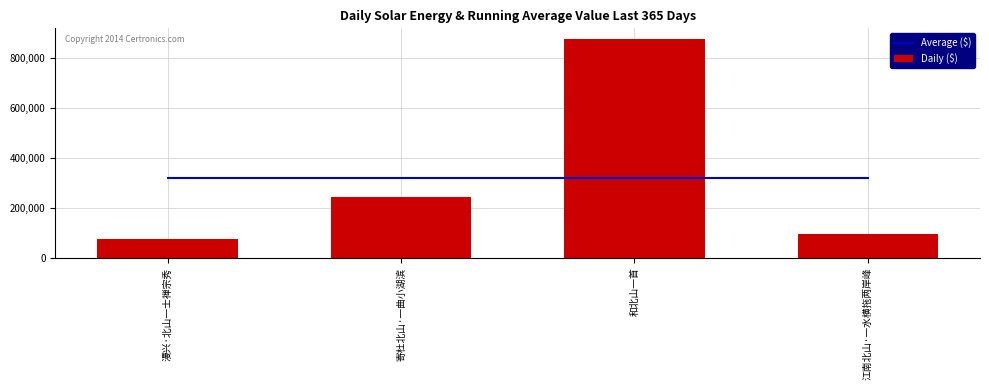

The Average ($) series shows 321730.2 at 和北山一首. True or false?

True